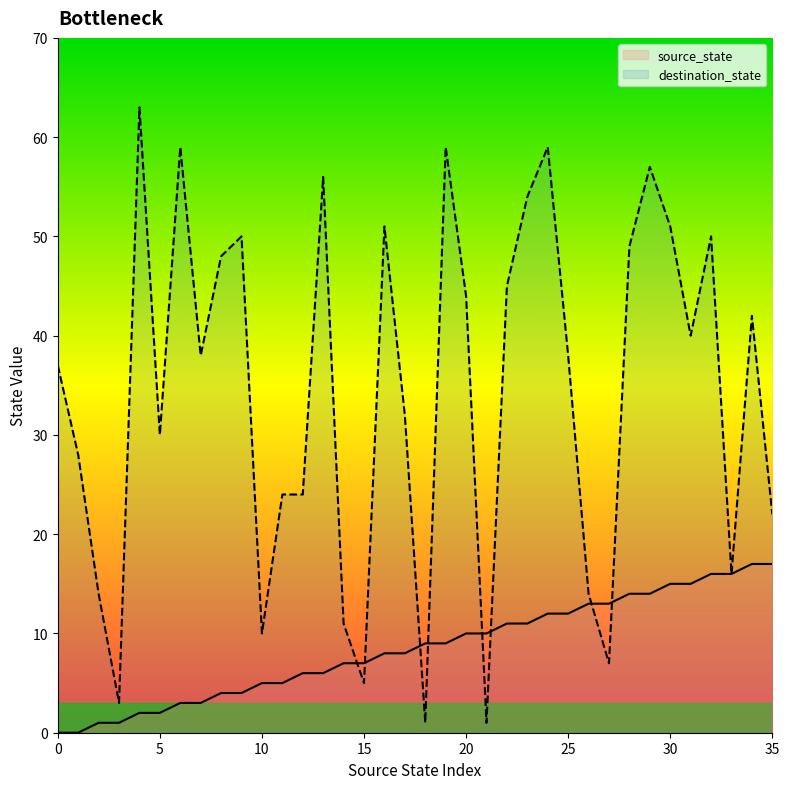

True or false: destination_state has a value of 15 at 25.

False